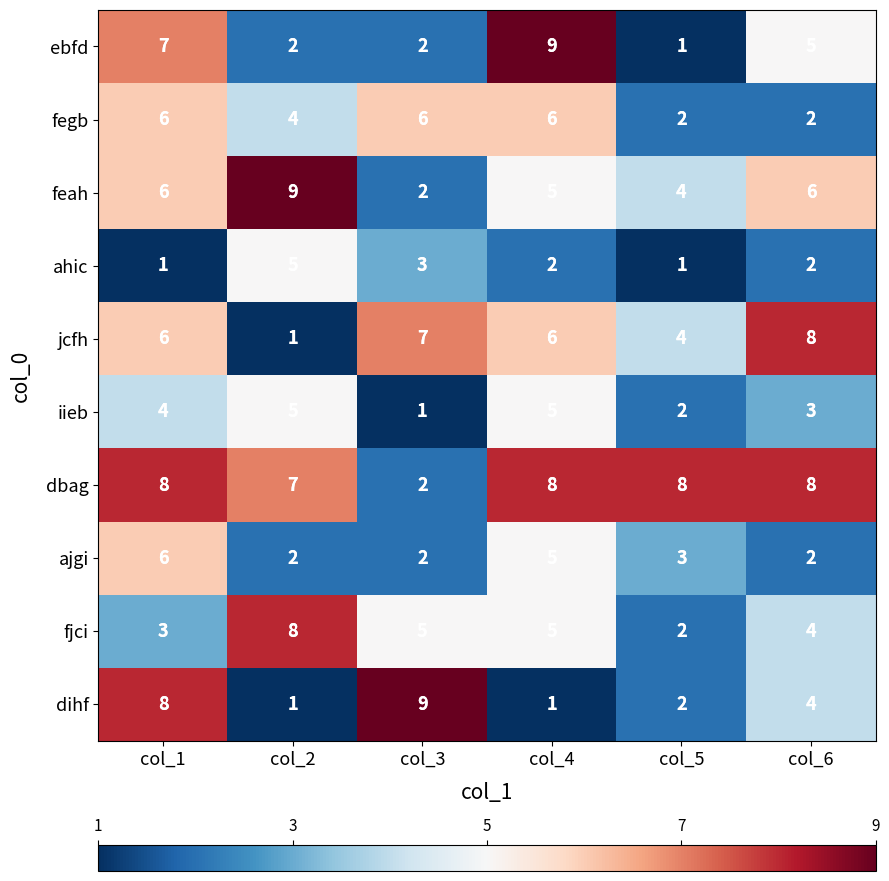

At which category is the sum across all series the highest?

col_1